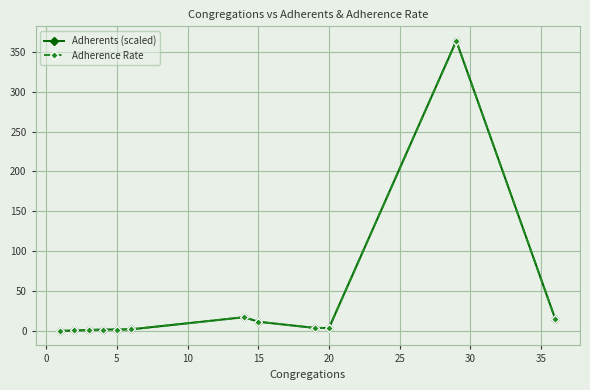

Rank the series at 25 from lowest to highest value.

Adherence Rate, Adherents (scaled)